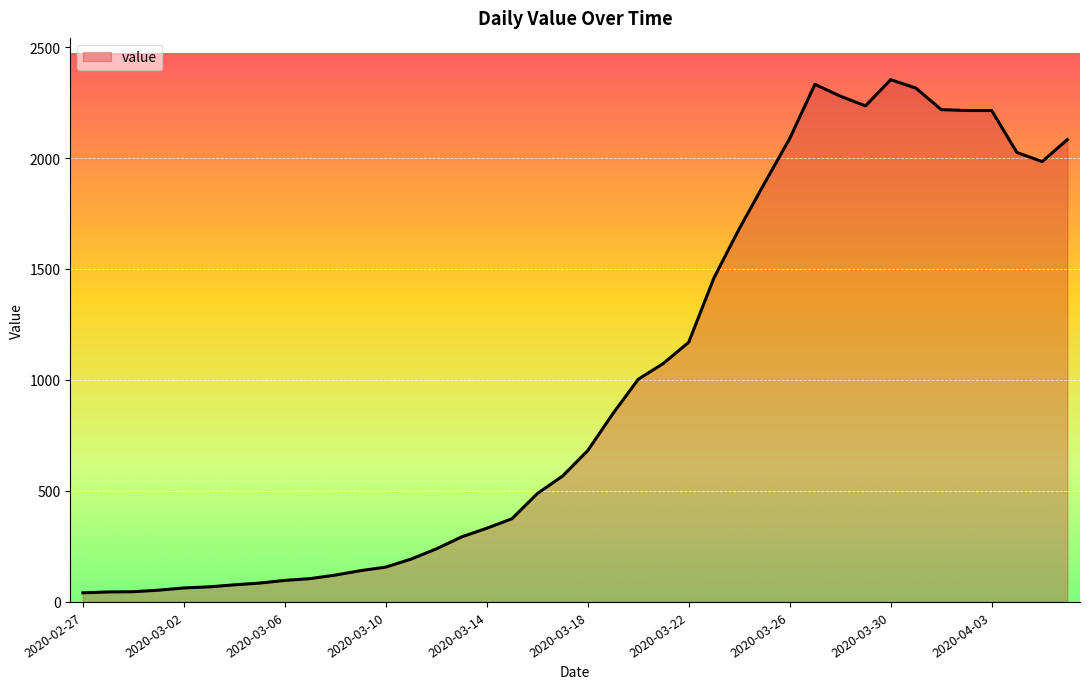

What is the difference between the maximum and minimum values?

2312